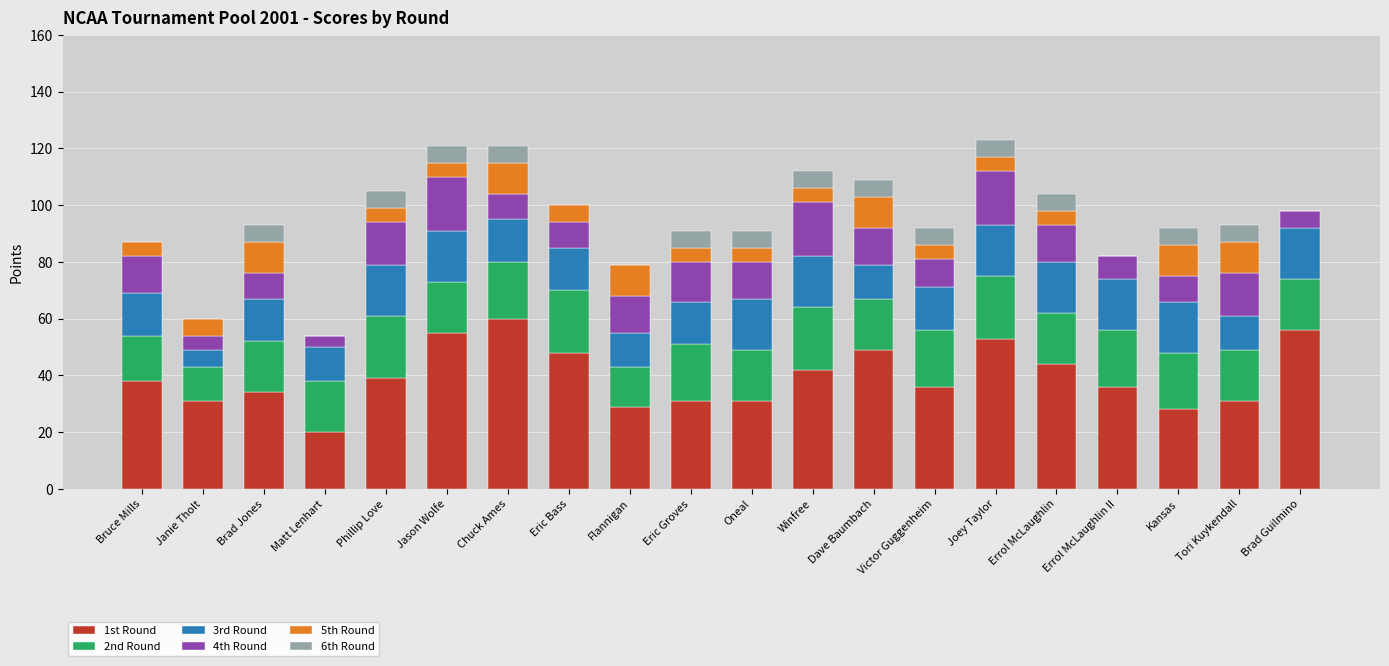

Which category has the highest value in the 1st Round series?

Chuck Ames